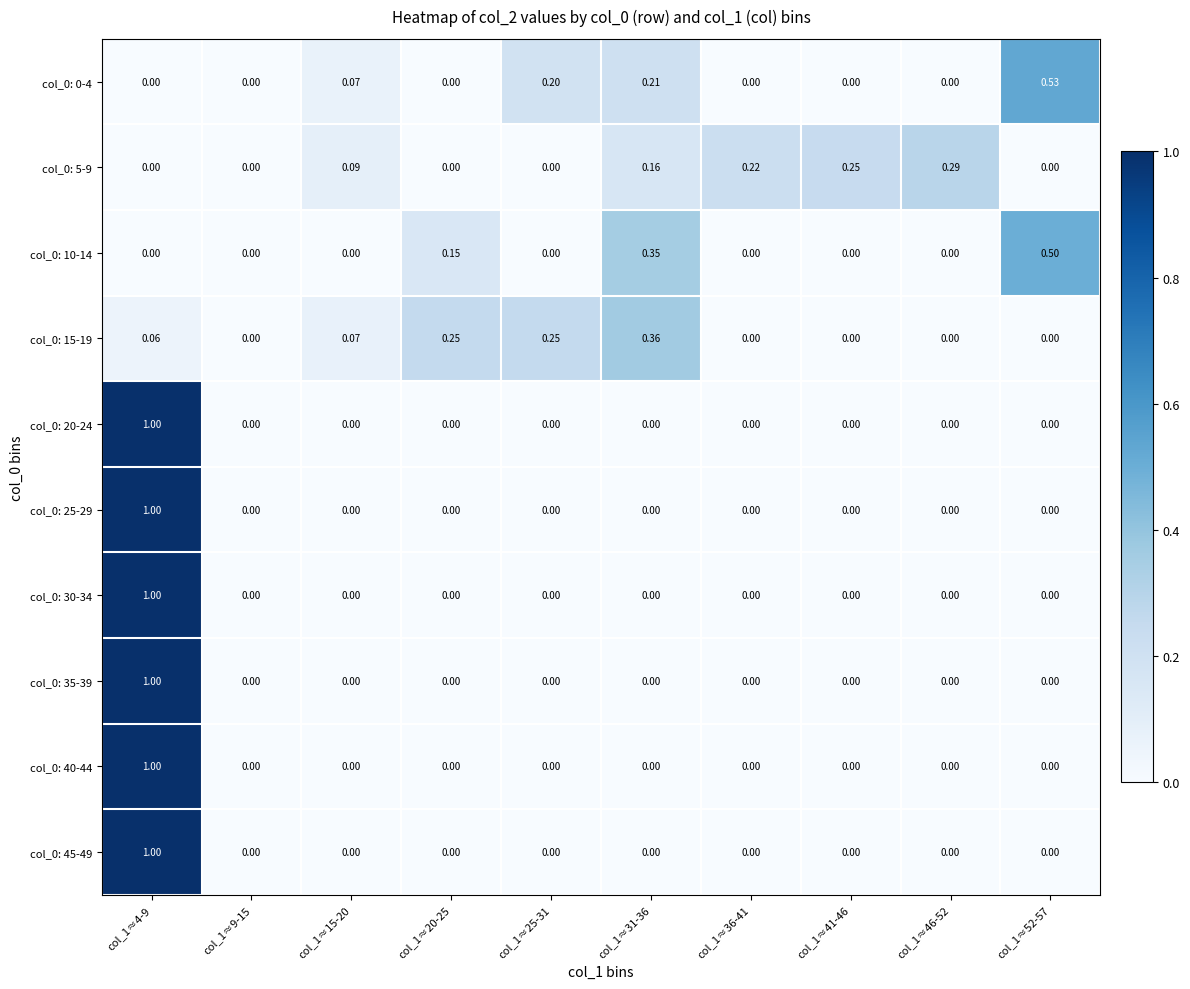

At which category is the sum across all series the highest?

col_1≈4-9